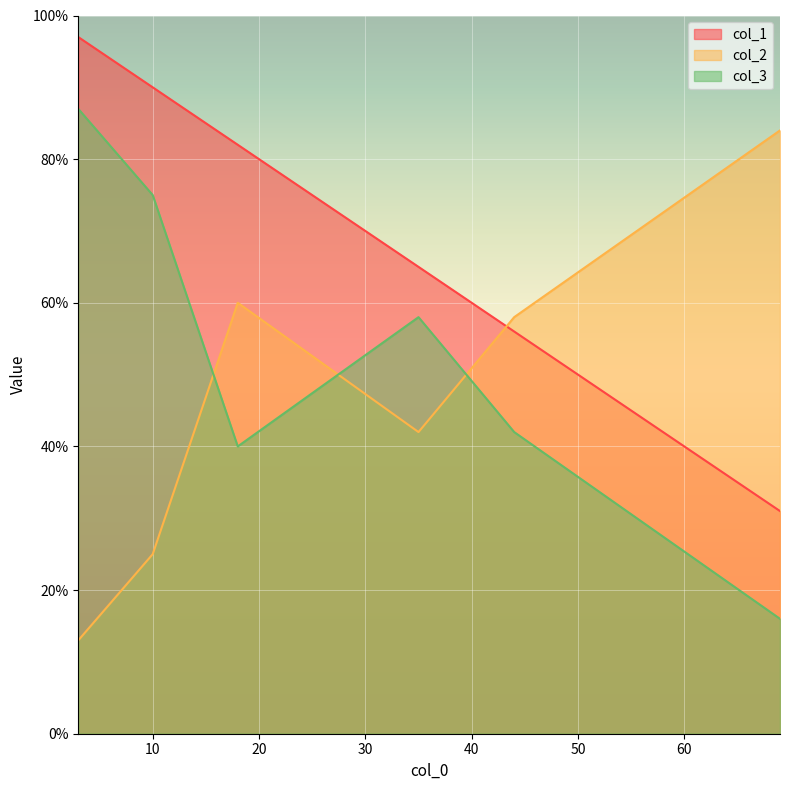

What is the difference between the maximum and minimum values in the col_2 series?

71